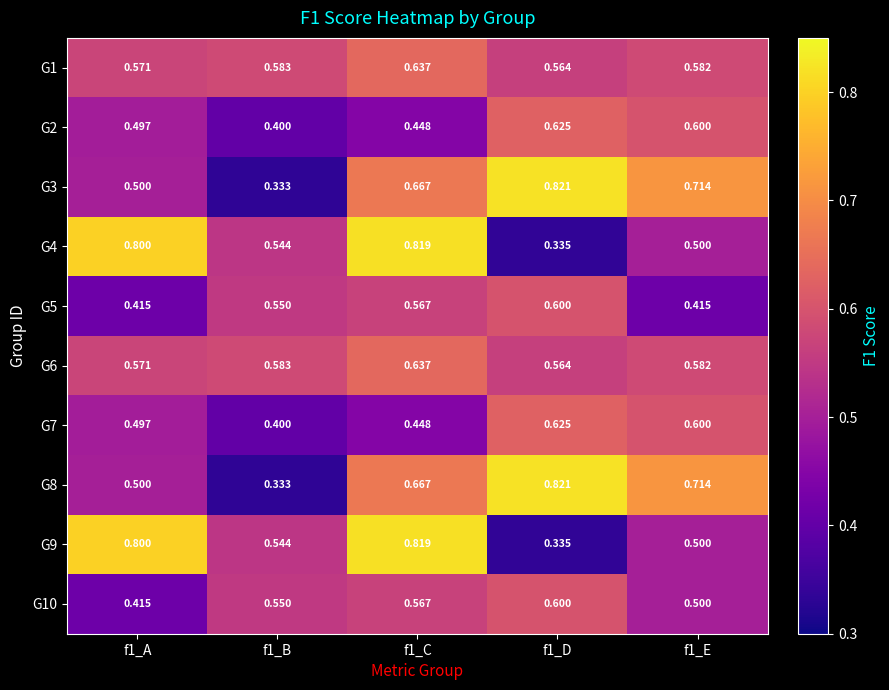

Is the value of G3 at f1_C greater than the value of G7 at f1_A?

Yes